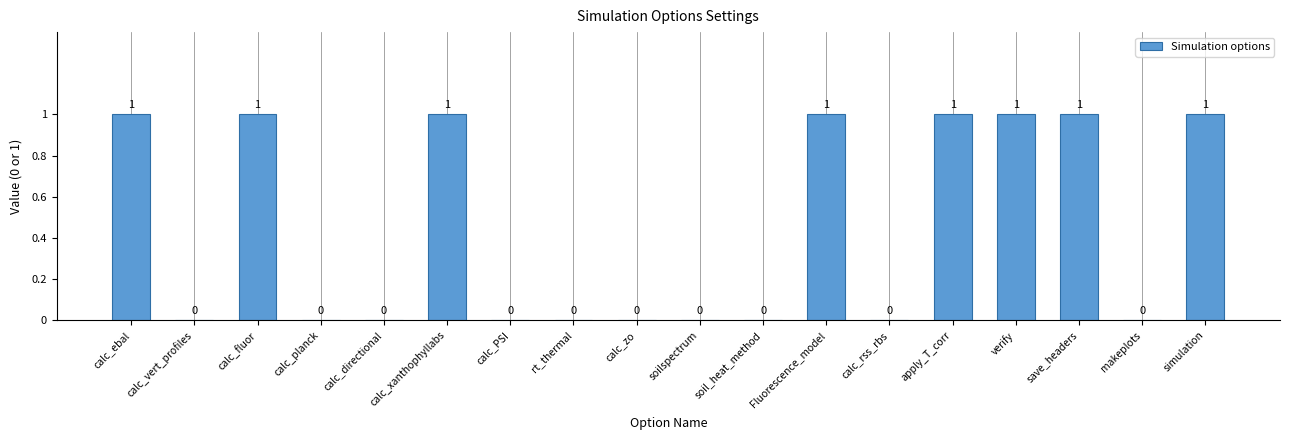

Which has a higher value, calc_ebal or rt_thermal?

calc_ebal